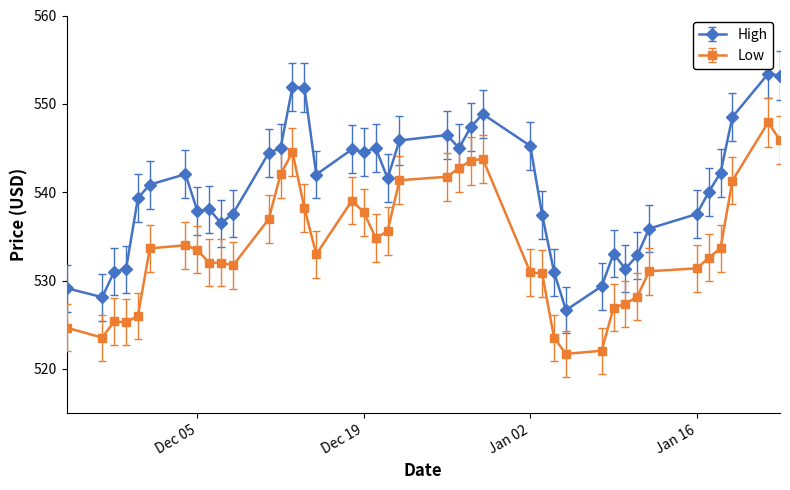

What is the value of the Low point at the 1st from the left?

524.7